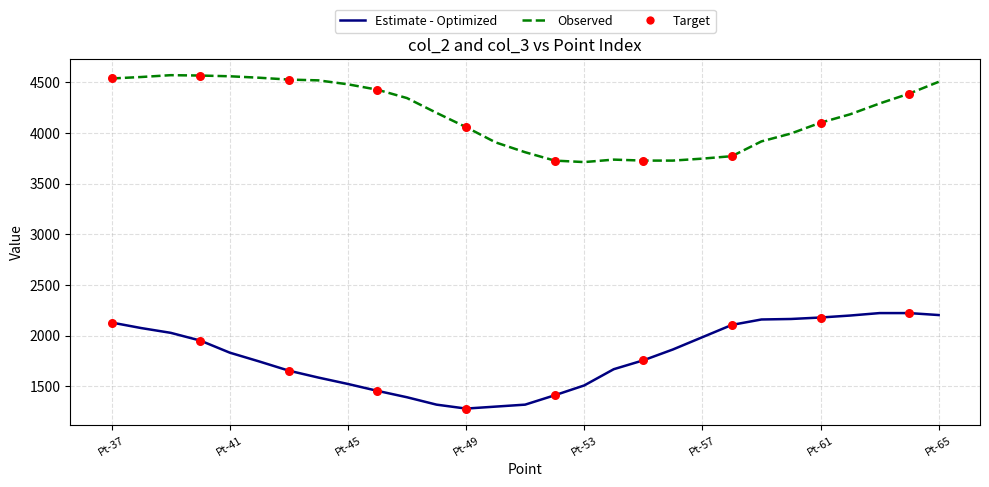

What is the maximum value shown in the chart?

4570.4